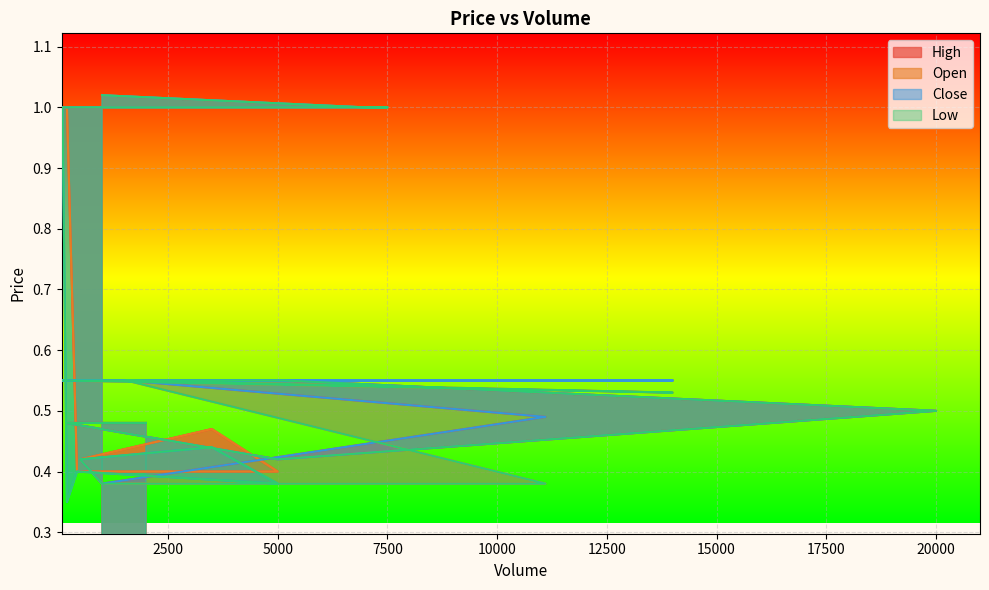

At which label is Close closest to 0?

200